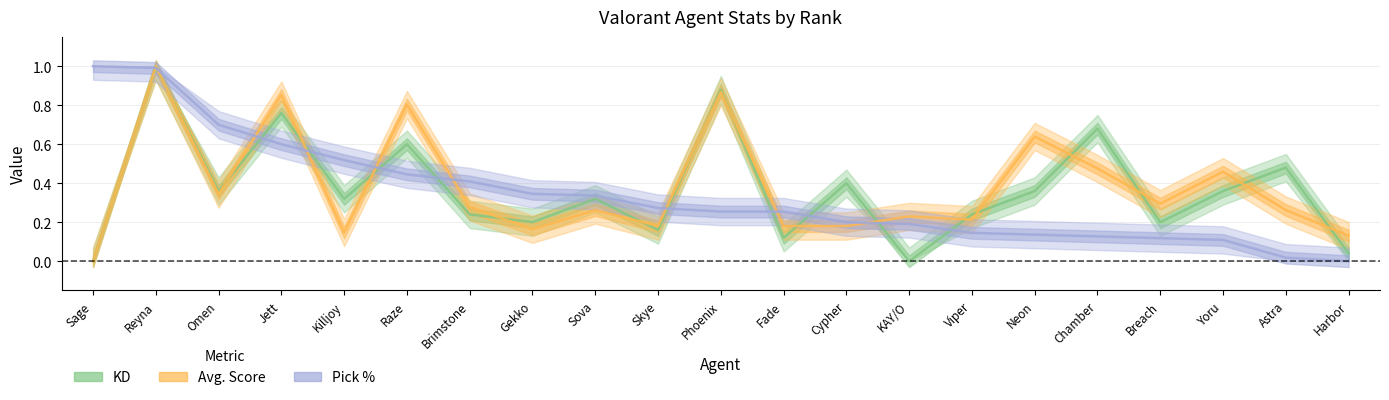

What is the label of the 8th point from the right?

KAY/O